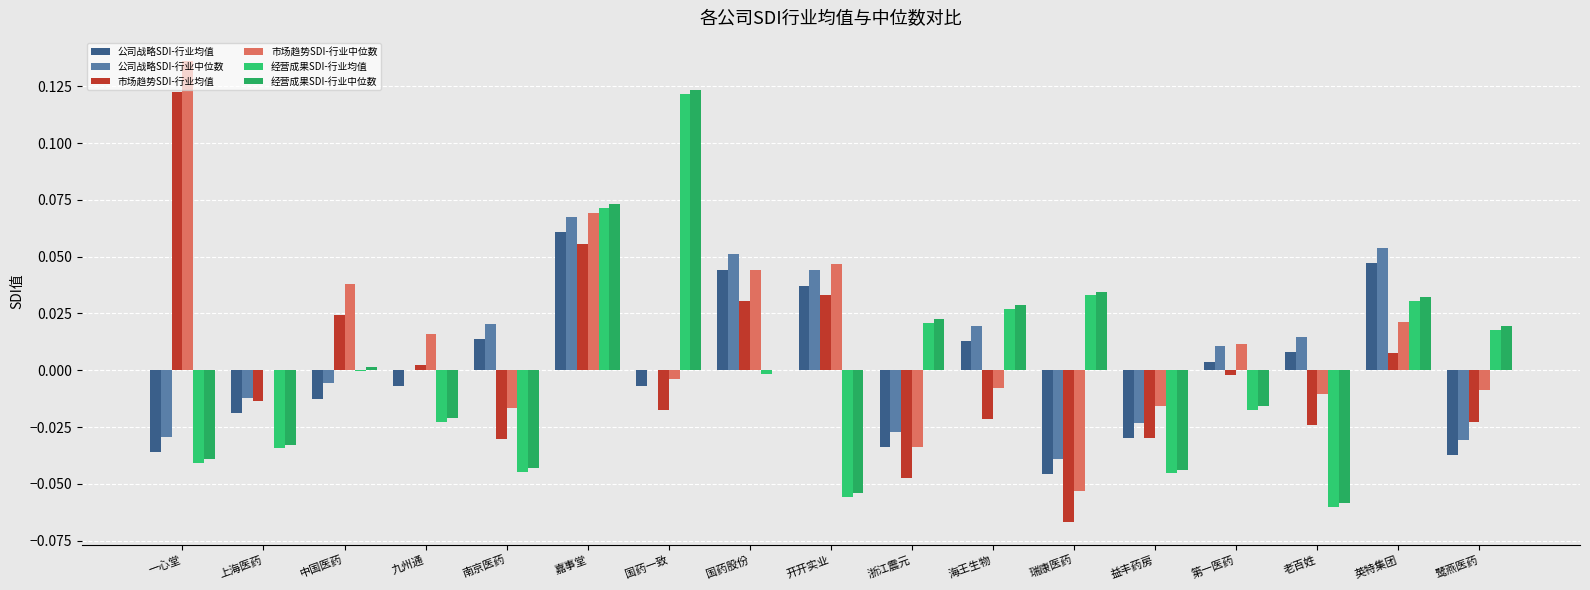

How many positive values does the 公司战略SDI-行业均值 series have?

8